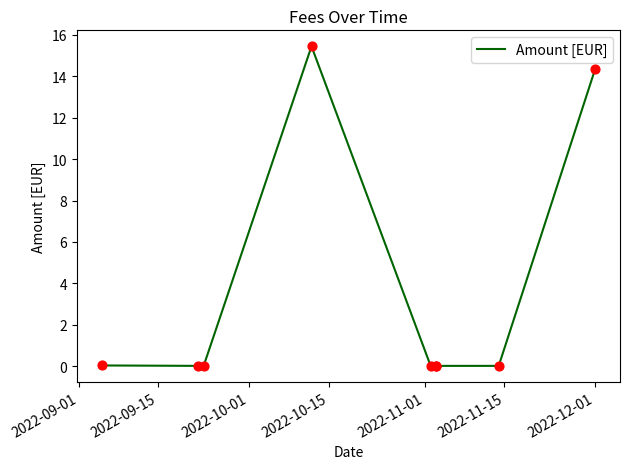

Which has a higher value, 2022-09-15 or 8?

8